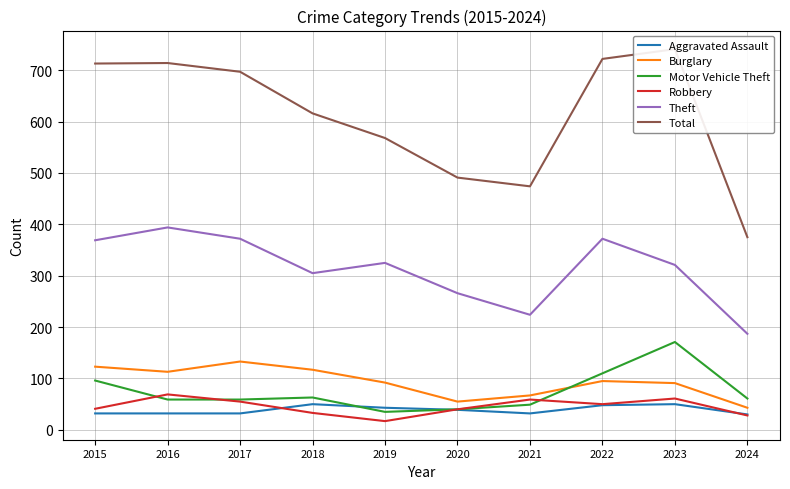

At 2017, list the series in order from smallest to largest.

Aggravated Assault, Robbery, Motor Vehicle Theft, Burglary, Theft, Total